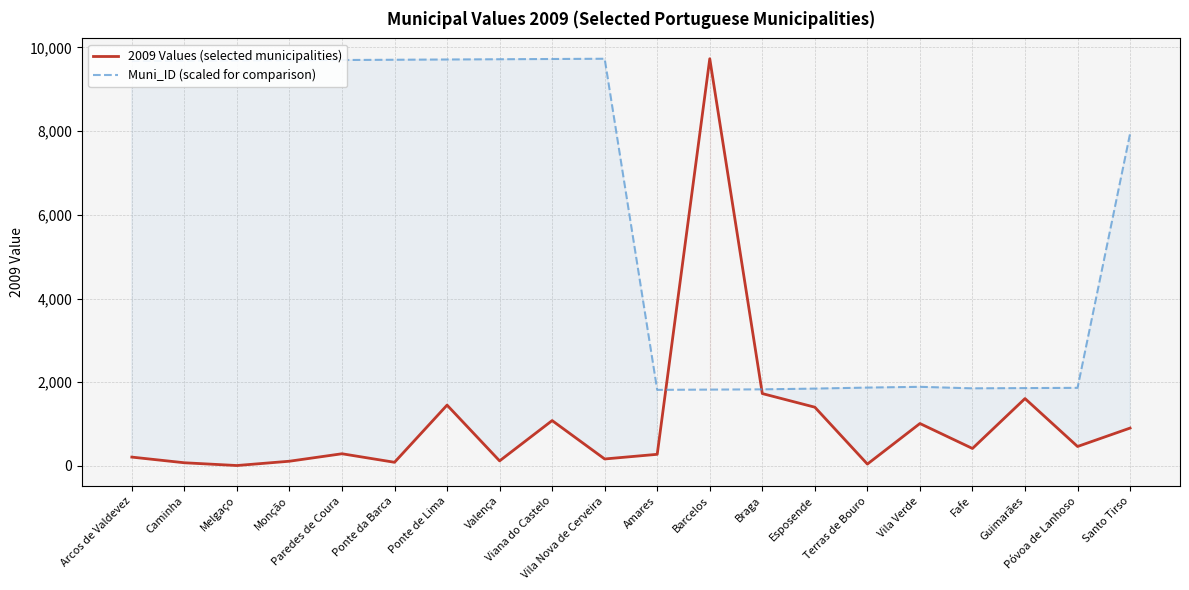

What value does the 2009 Values (selected municipalities) series have at Viana do Castelo?

1085.0